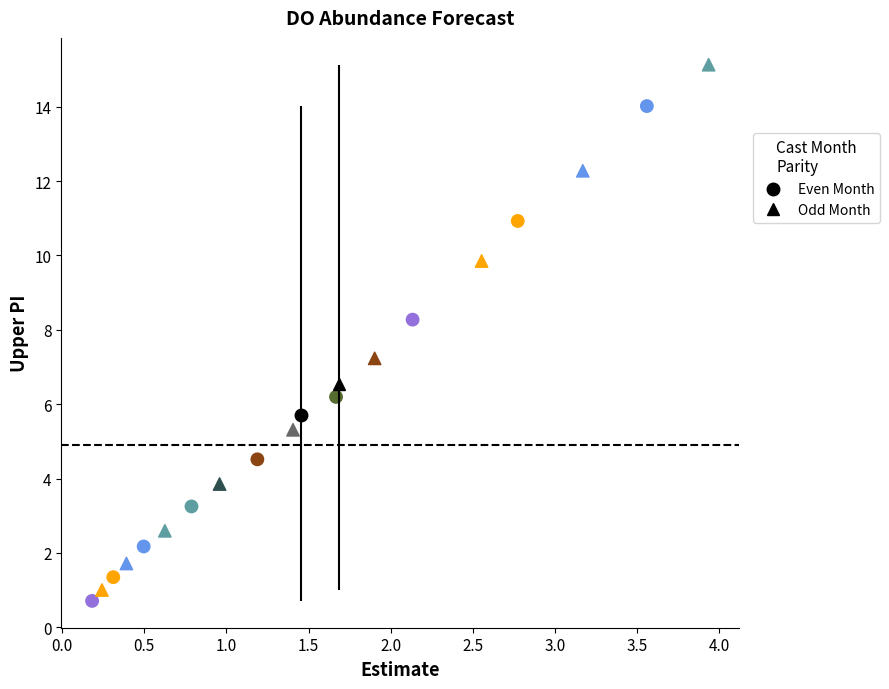

What are all the series names shown in the legend?

Even Month, Odd Month